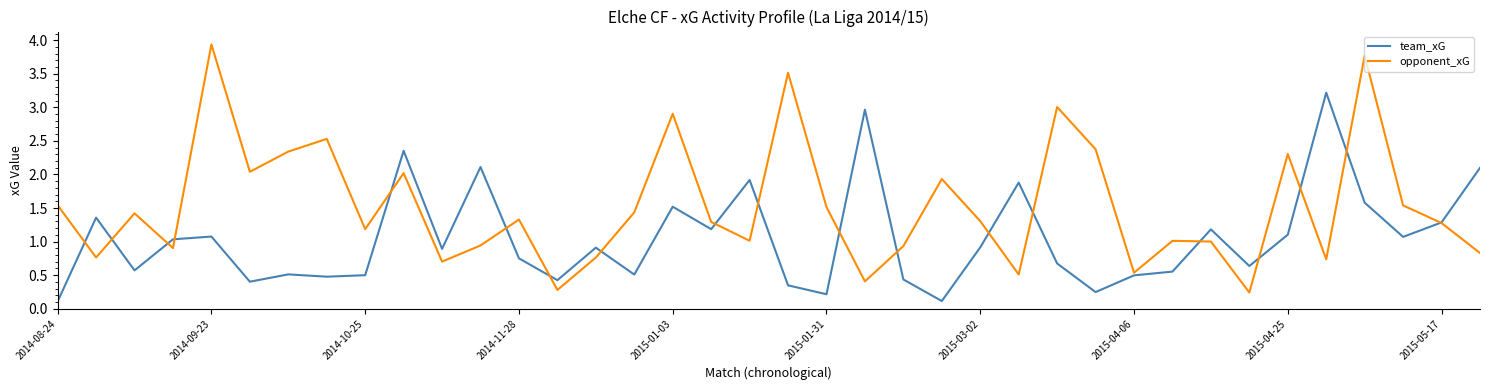

What is the sum of all team_xG values?

39.6